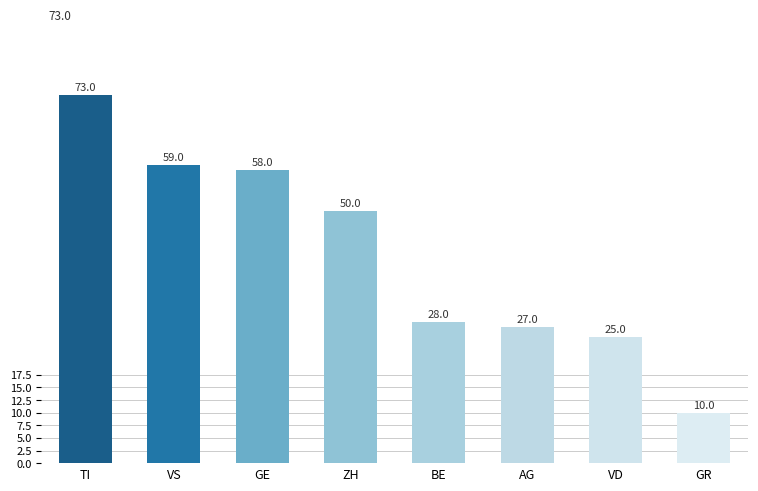

The chart shows a value of 17 at VD. True or false?

False